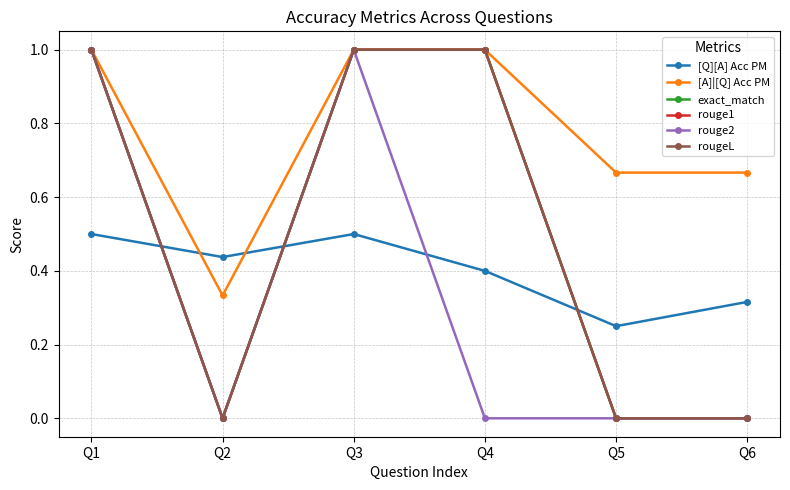

What is the difference between the second highest and minimum values in the [Q][A] Acc PM series?

0.2